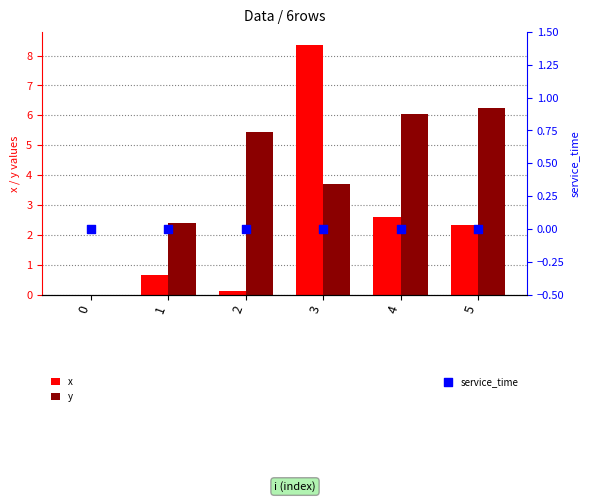

At which category is the sum across all series the highest?

3